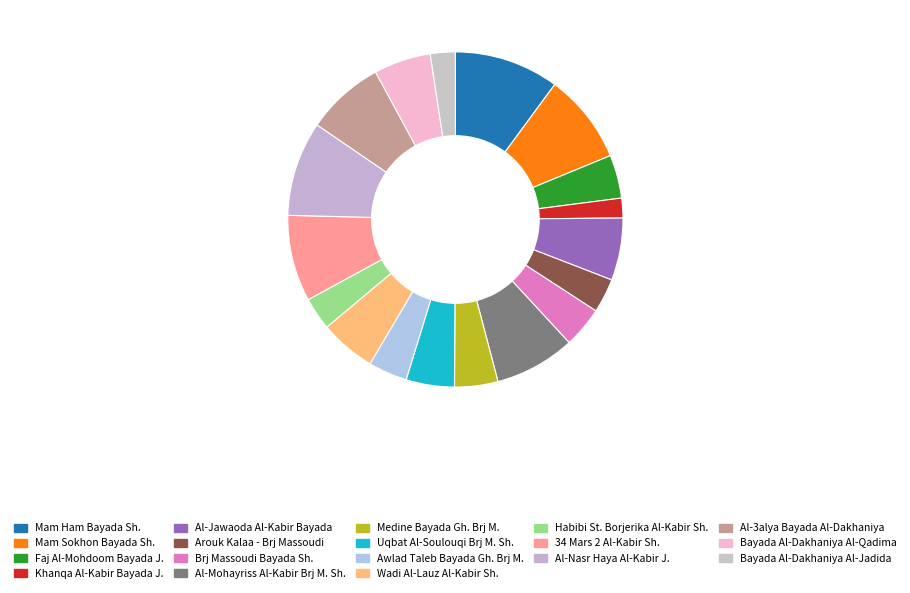

Is there any slice that represents more than half of the pie?

No